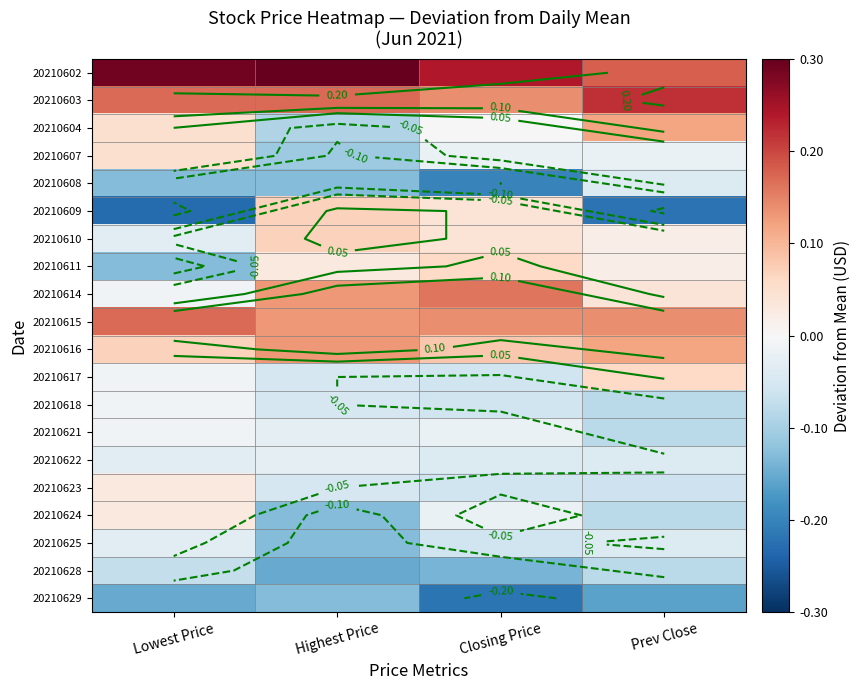

At which category is the sum across all series the highest?

Lowest Price